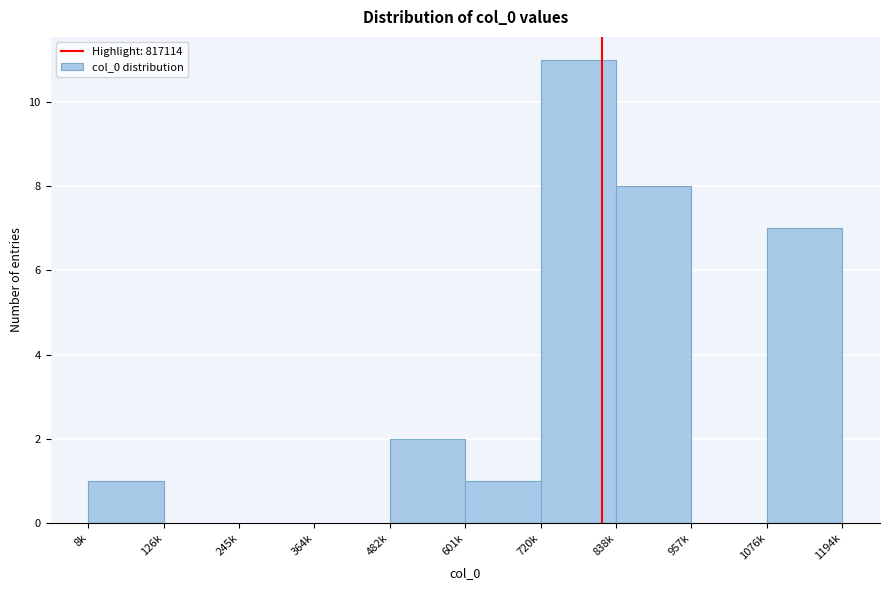

Reading right to left, what are all the values shown in this chart?

1076k=7	957k=0	838k=8	720k=11	601k=1	482k=2	364k=0	245k=0	126k=0	8k=1